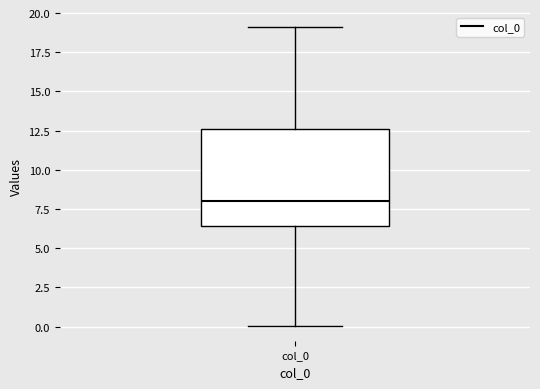

Read this box plot against the y-axis: the position of the median line, the range covered by the box, and the ends of both whiskers. The values are not printed on the chart, so give them approximately, as read against the axis.

median 8.0, box 6.5 to 12.5, whiskers 0.0 to 19.0